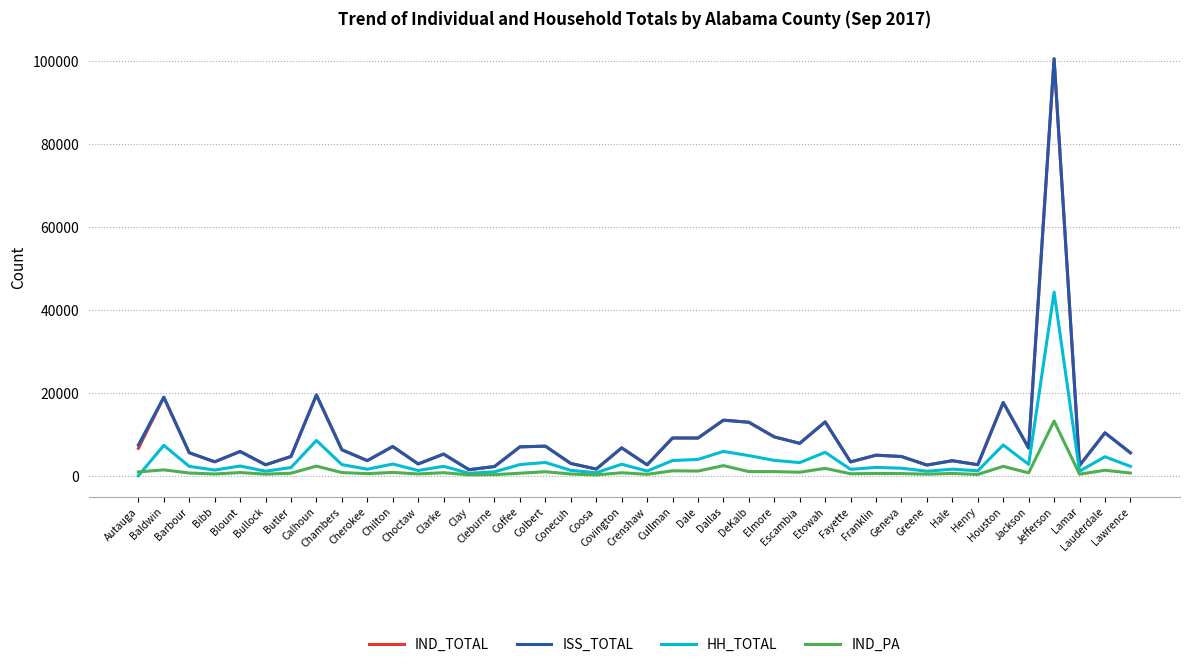

What is the maximum value shown in the chart?

100547